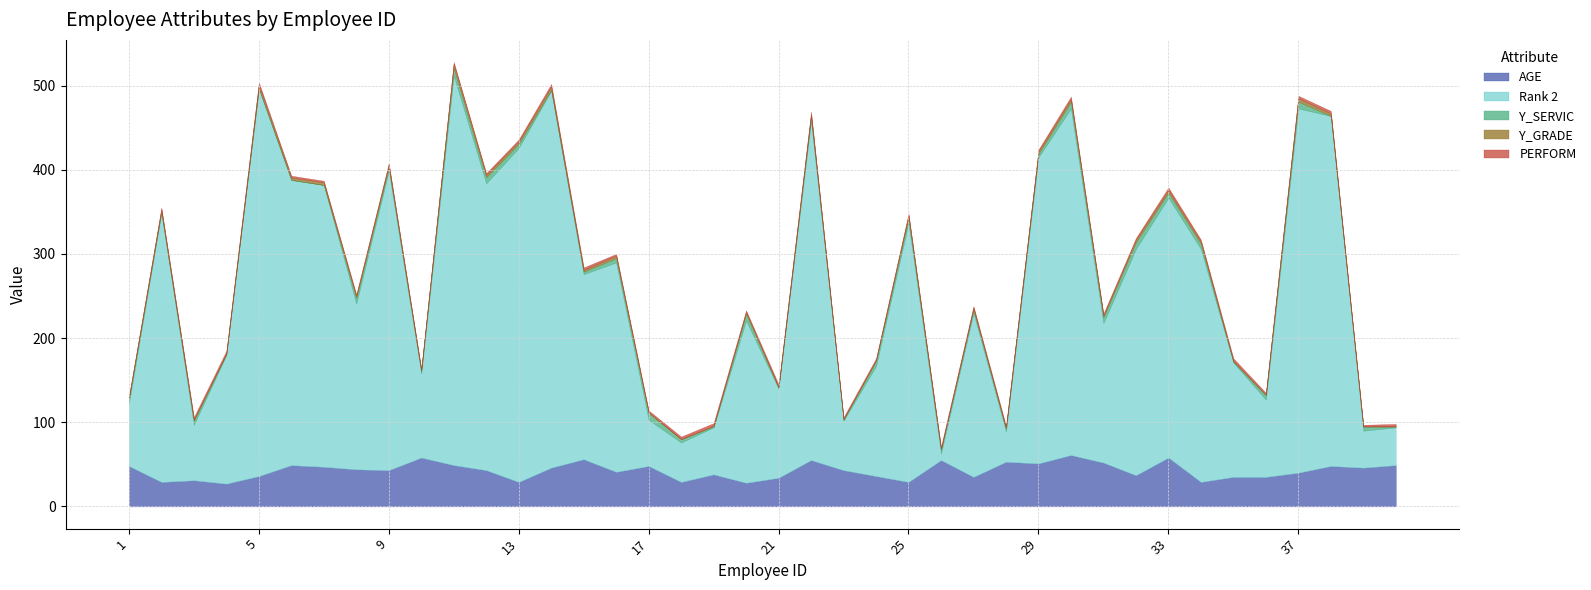

The PERFORM series shows 2 at 30. True or false?

False